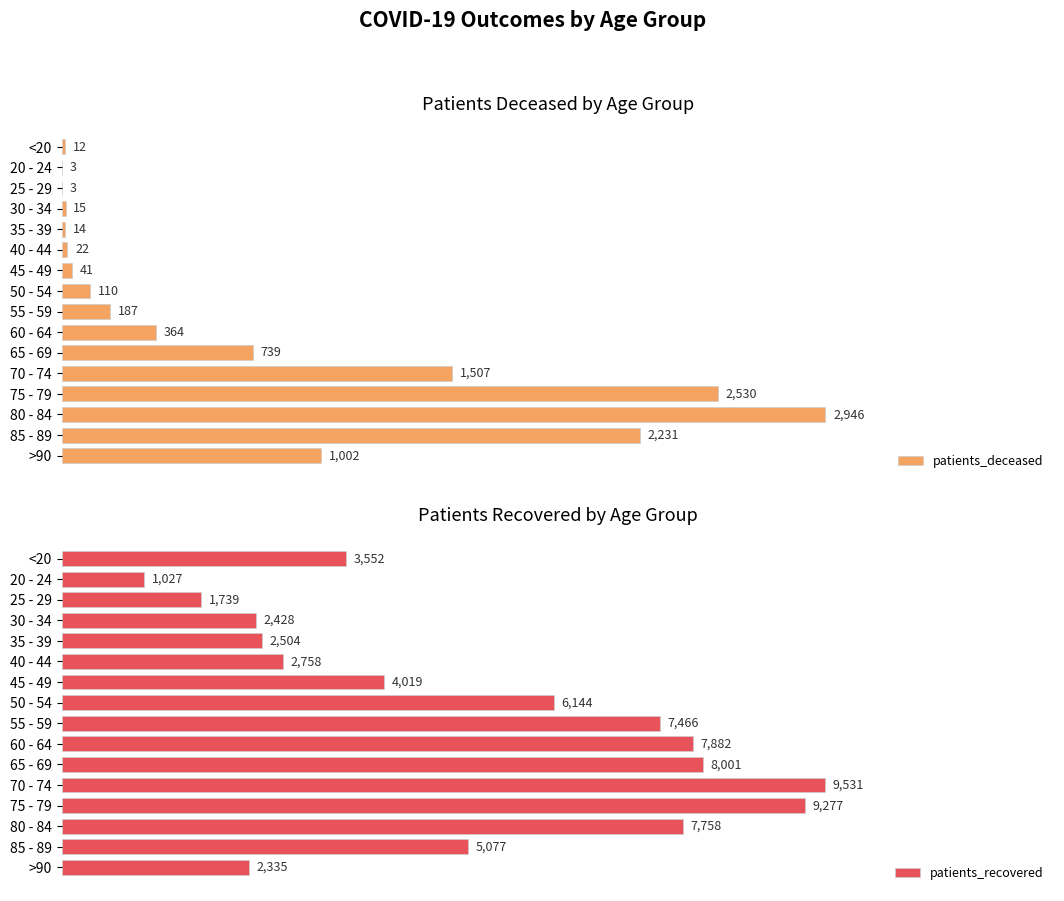

Where is patients_deceased nearest to the value 1474?

70 - 74